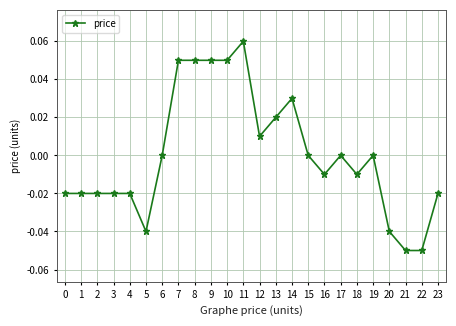

True or false: the data shows -0.0 at 20.

True